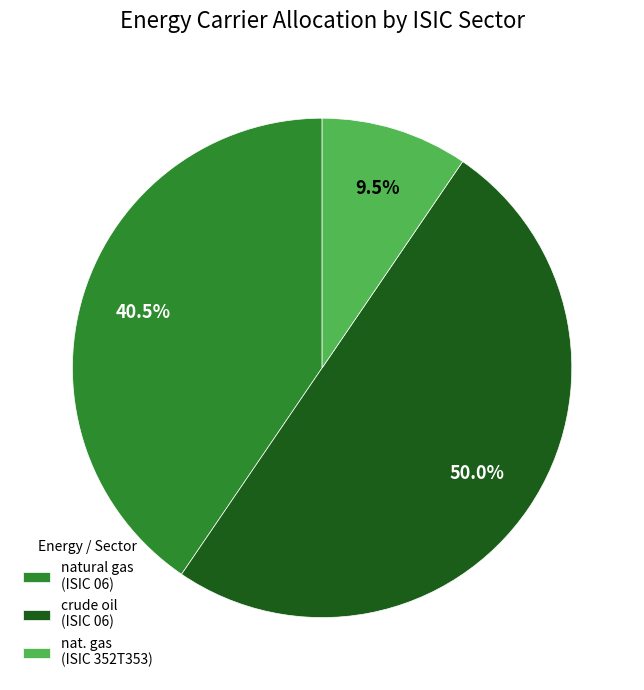

Which category has the biggest portion of the pie?

crude oil (ISIC 06)